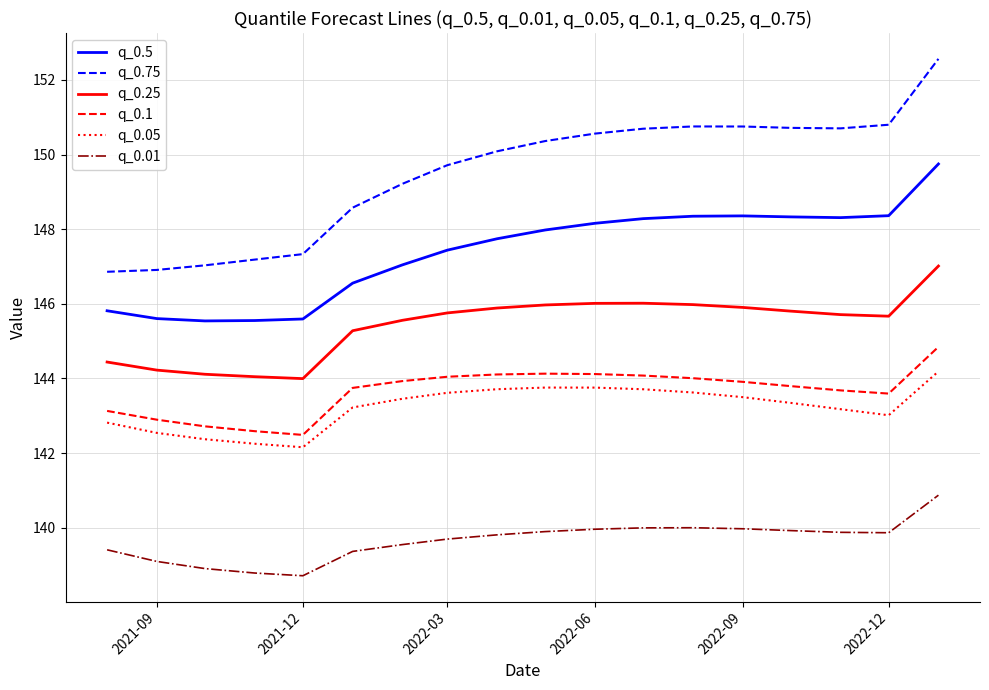

What is the highest value of the q_0.05 series?

144.2